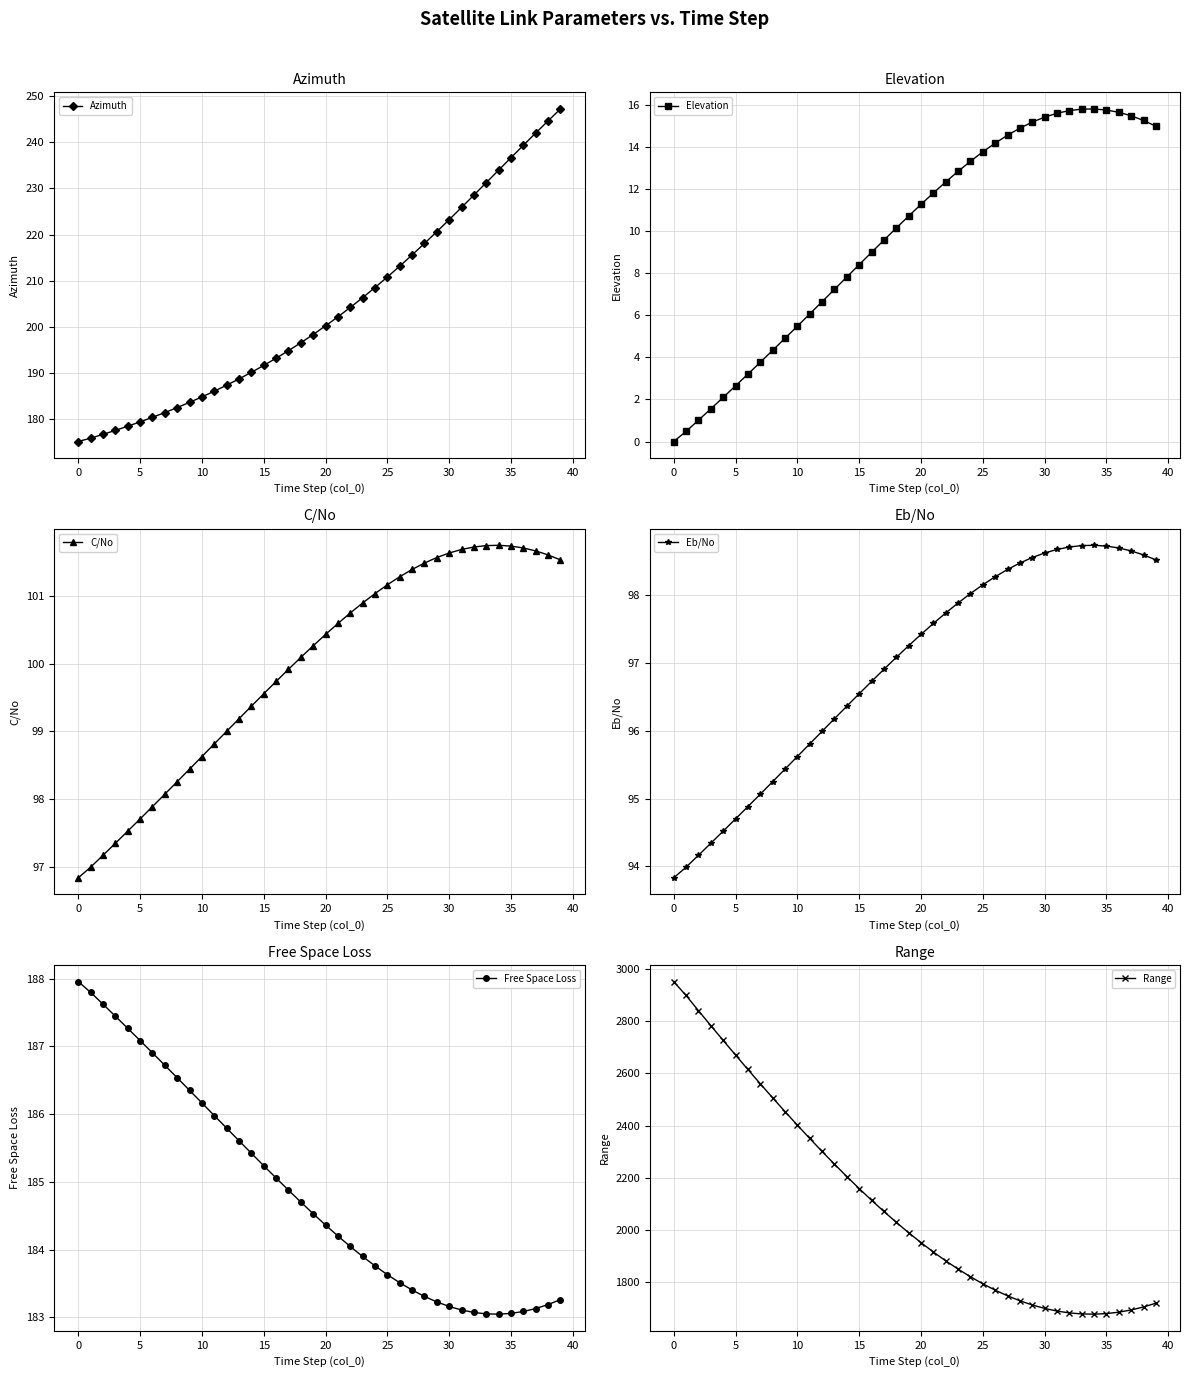

List the series in order of their peak value, highest first.

Range, Azimuth, Free Space Loss, C/No, Eb/No, Elevation